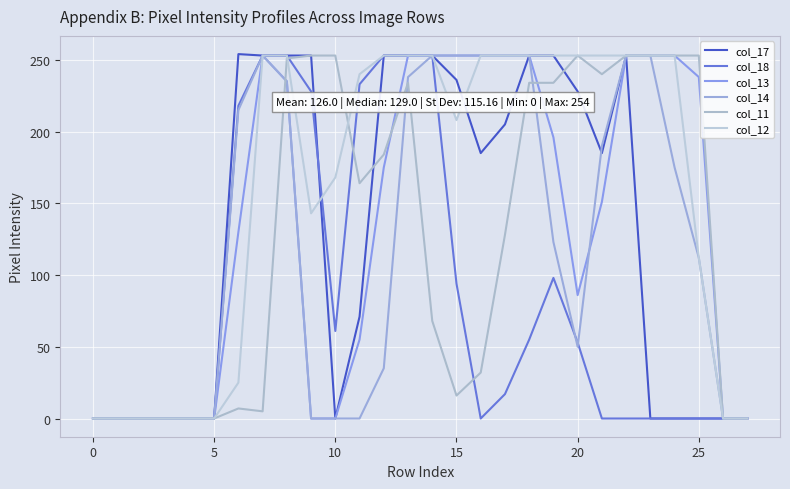

At which label is col_17 closest to 127?

11